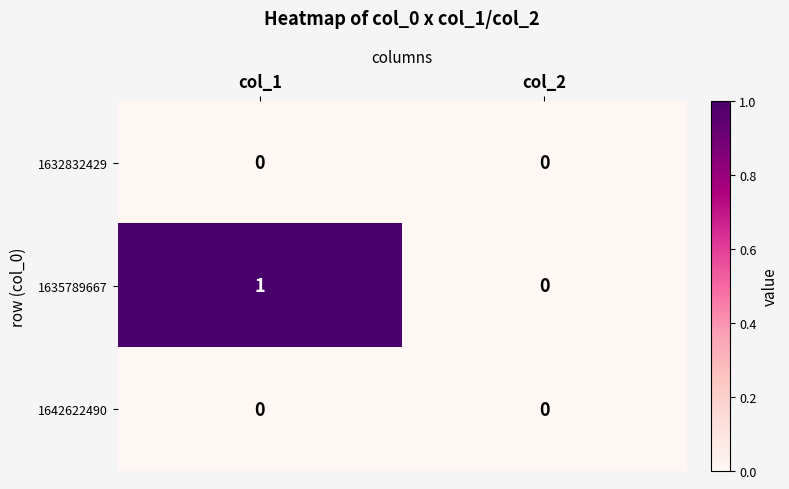

At which category is the sum across all series the highest?

col_1